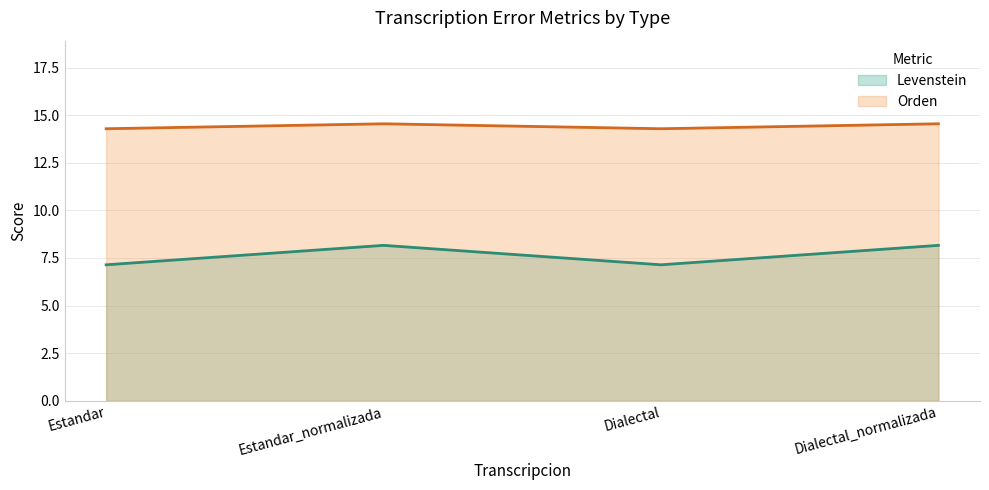

What is the spread (max minus min) of values at Estandar_normalizada?

6.4